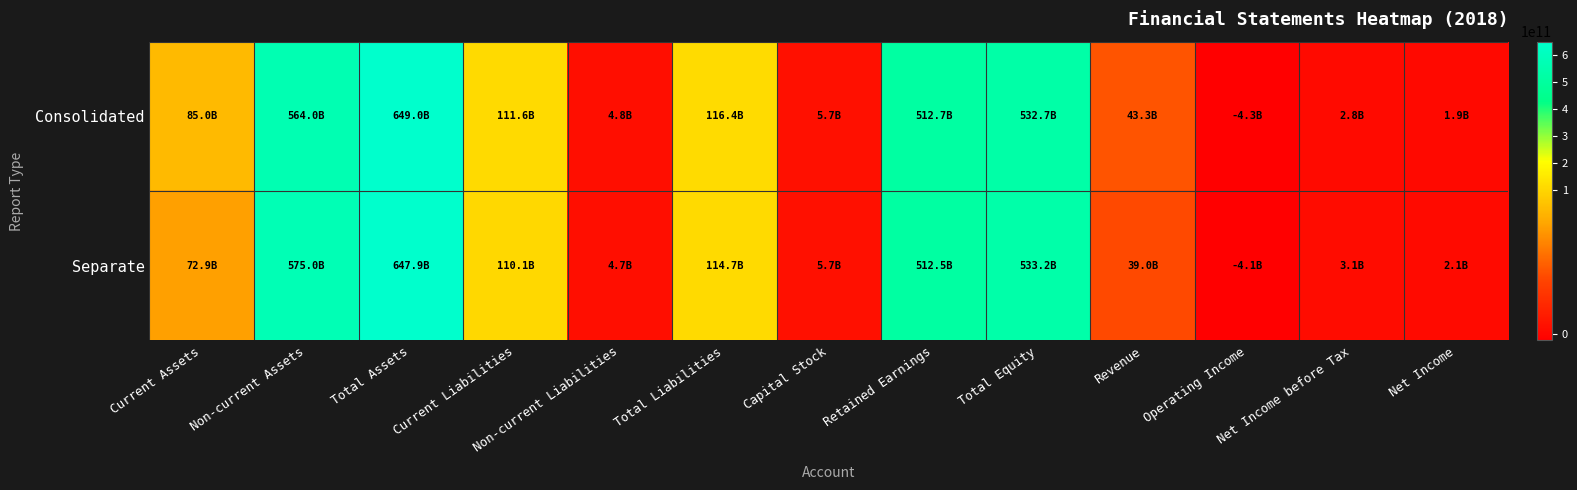

At which category is the sum across all series the highest?

Total Assets